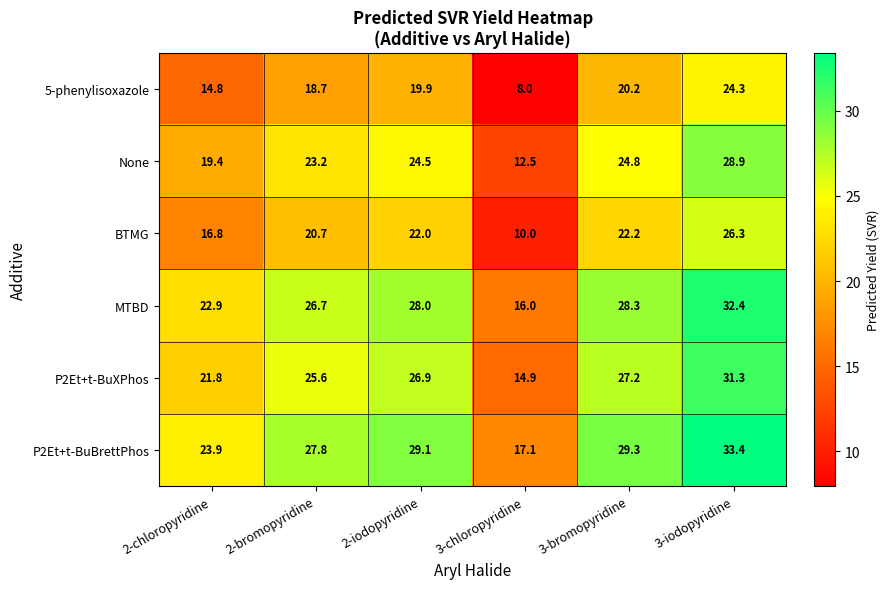

At which label does 5-phenylisoxazole reach its peak?

3-iodopyridine